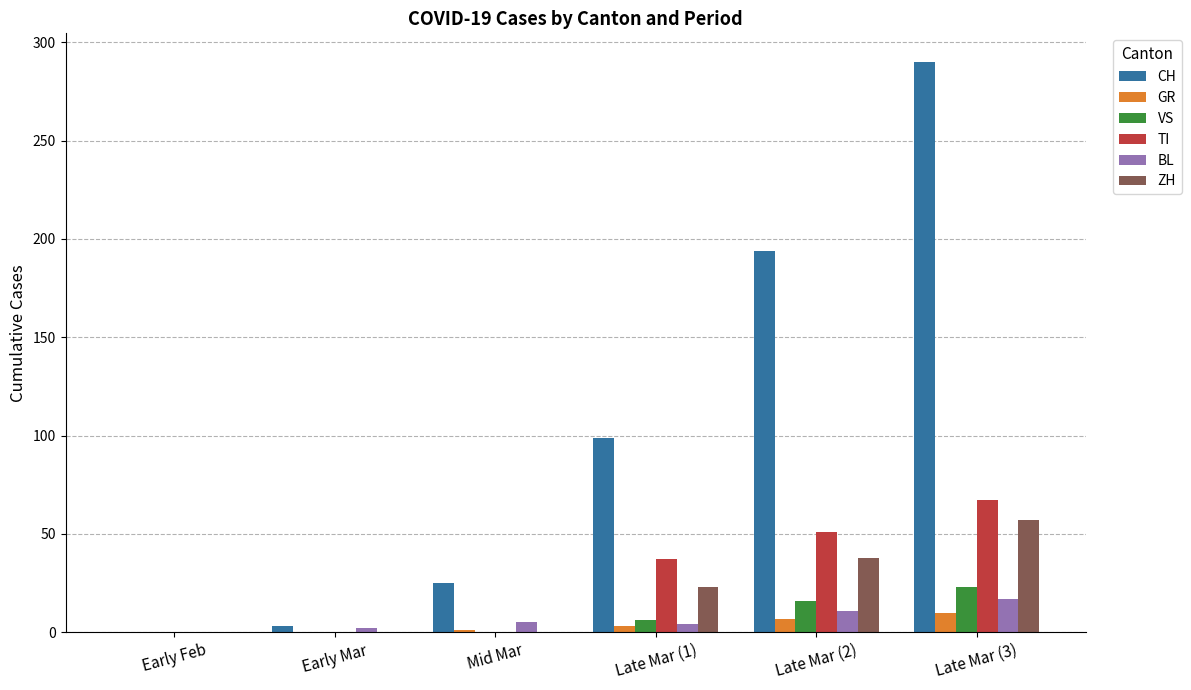

Is it true that VS equals 13 at Early Feb?

False